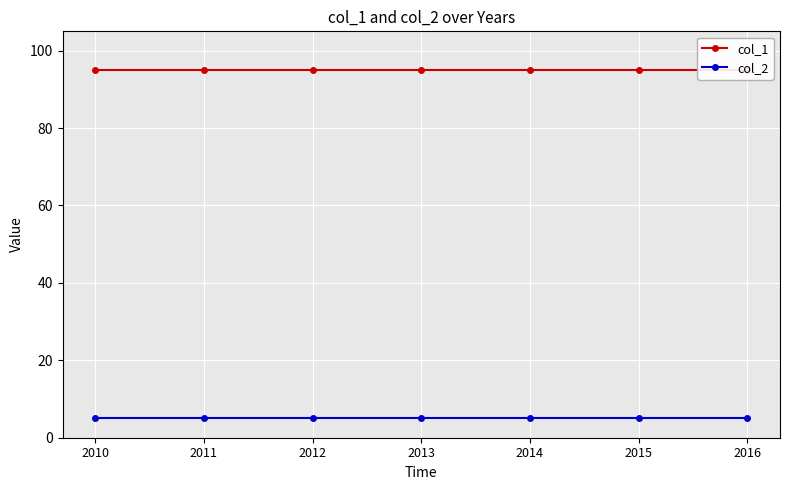

Rank the series at 2013 from highest to lowest value.

col_1, col_2